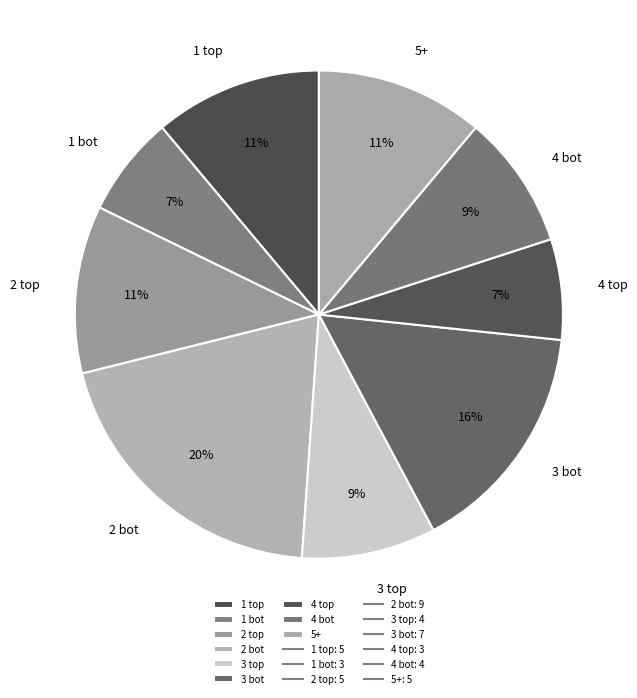

Is the sum of 3 bot and 4 bot greater than half?

No